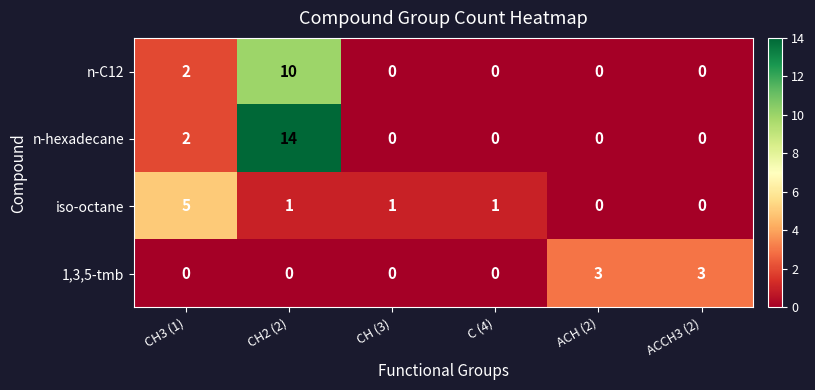

List the series in order of their overall mean, highest first.

n-hexadecane, n-C12, iso-octane, 1,3,5-tmb